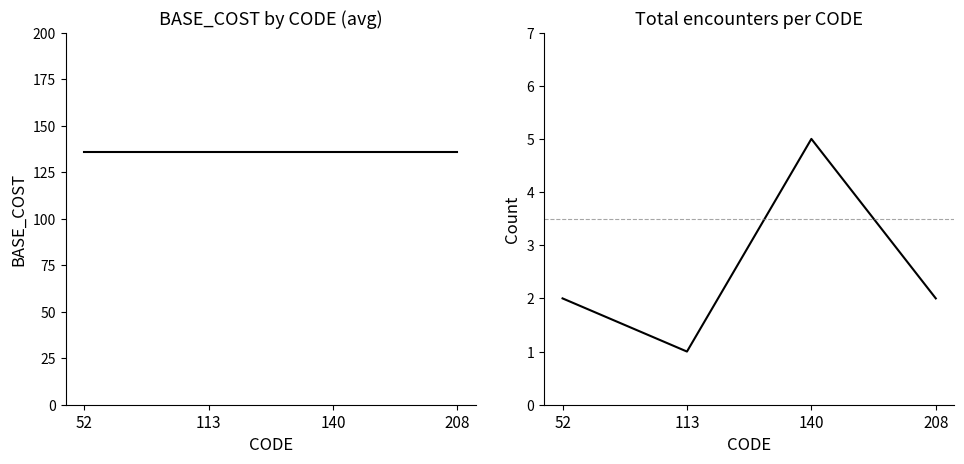

At how many categories does at least one series exceed 56?

4